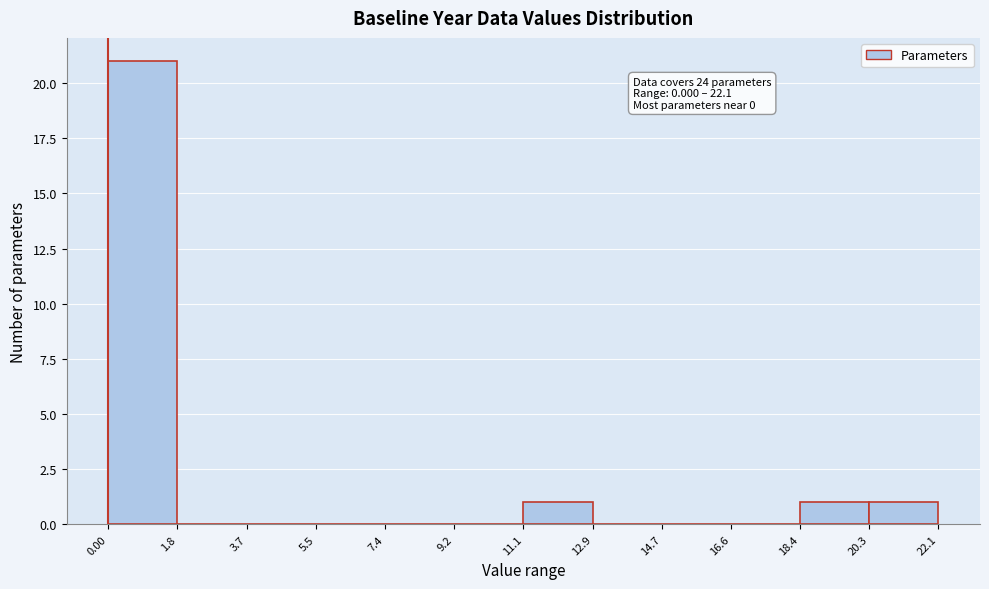

Over which range of the x-axis is the bar tallest?

0.00 to 1.8